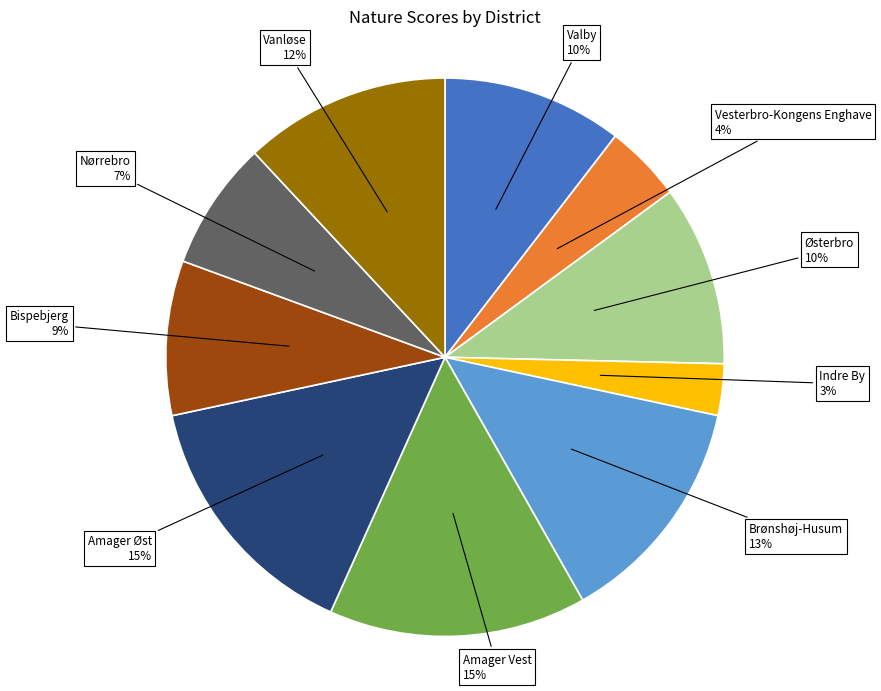

Is there a majority slice in this chart?

No